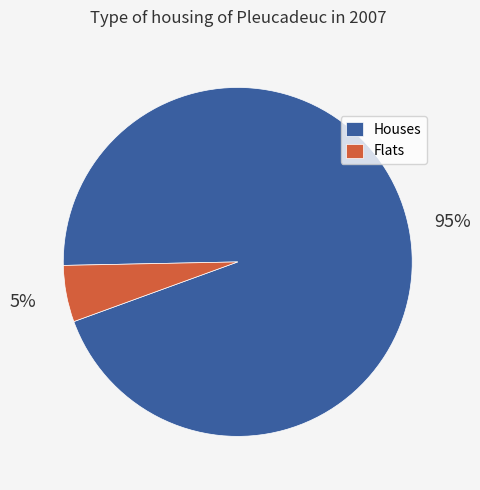

Do Houses and Flats together represent more than half of the pie?

Yes